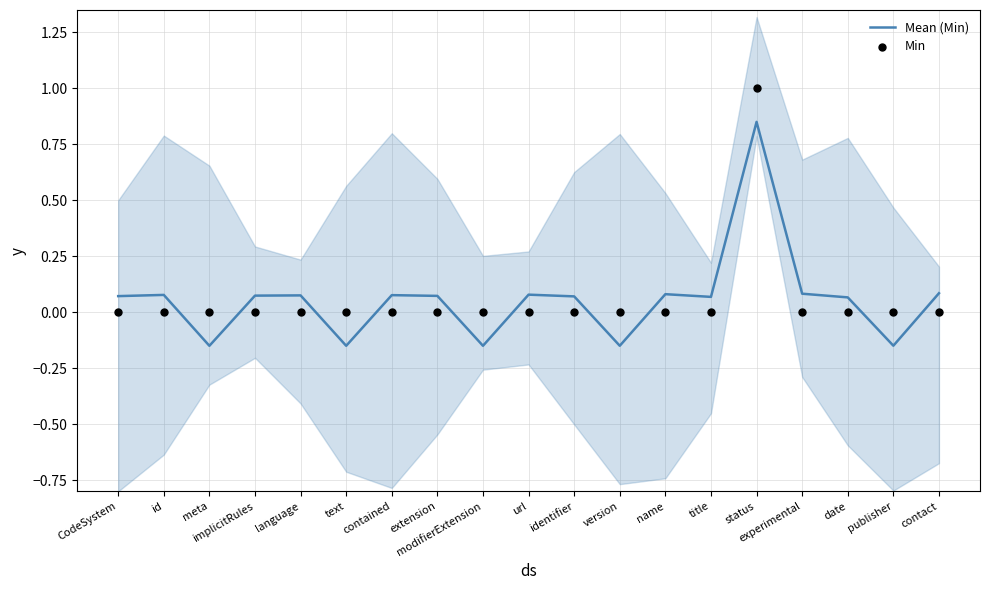

Which series contains the lowest Y value?

Mean (Min)